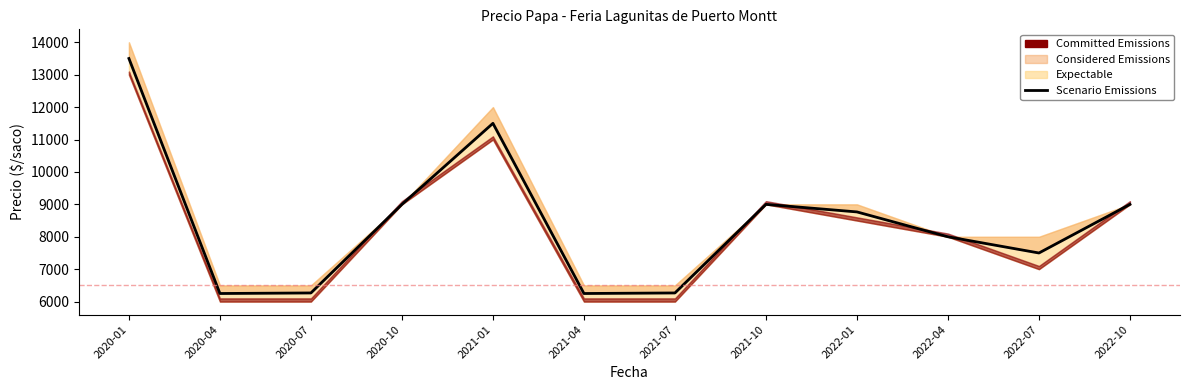

What is the sum of all values?

101301